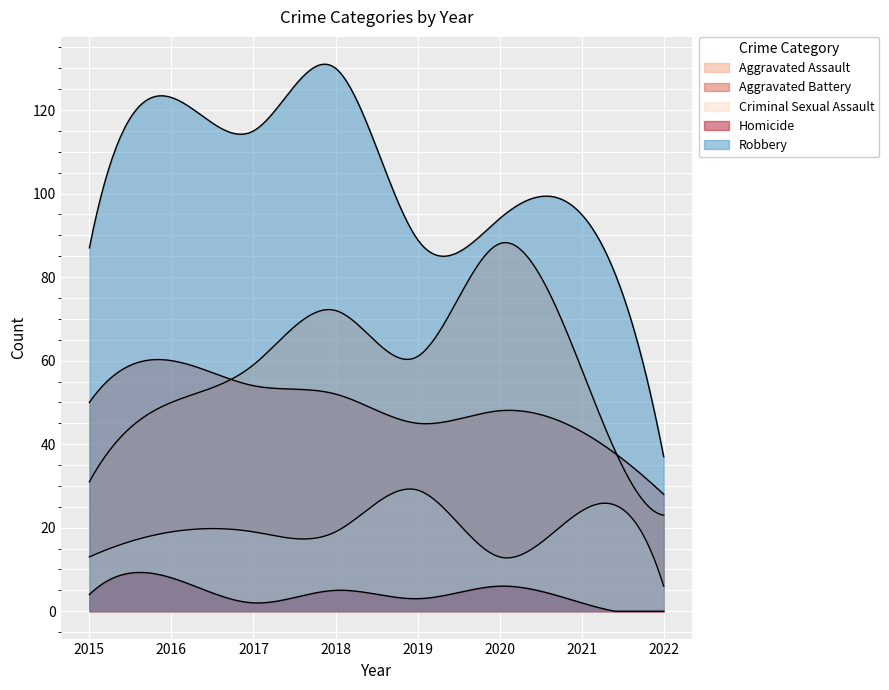

At how many categories does at least one series exceed 57?

7